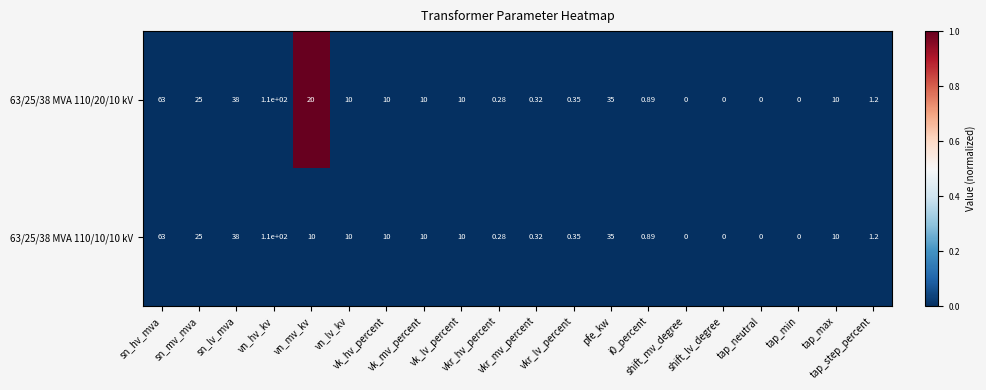

Reading left to right, what are all the values shown in this chart?

63/25/38 MVA 110/20/10 kV: sn_hv_mva=63	sn_mv_mva=25	sn_lv_mva=38	vn_hv_kv=110	vn_mv_kv=20	vn_lv_kv=10	vk_hv_percent=10	vk_mv_percent=10	vk_lv_percent=10	vkr_hv_percent=0	vkr_mv_percent=0	vkr_lv_percent=0	pfe_kw=35	i0_percent=1	shift_mv_degree=0	shift_lv_degree=0	tap_neutral=0	tap_min=0	tap_max=10	tap_step_percent=1
63/25/38 MVA 110/10/10 kV: sn_hv_mva=63	sn_mv_mva=25	sn_lv_mva=38	vn_hv_kv=110	vn_mv_kv=10	vn_lv_kv=10	vk_hv_percent=10	vk_mv_percent=10	vk_lv_percent=10	vkr_hv_percent=0	vkr_mv_percent=0	vkr_lv_percent=0	pfe_kw=35	i0_percent=1	shift_mv_degree=0	shift_lv_degree=0	tap_neutral=0	tap_min=0	tap_max=10	tap_step_percent=1